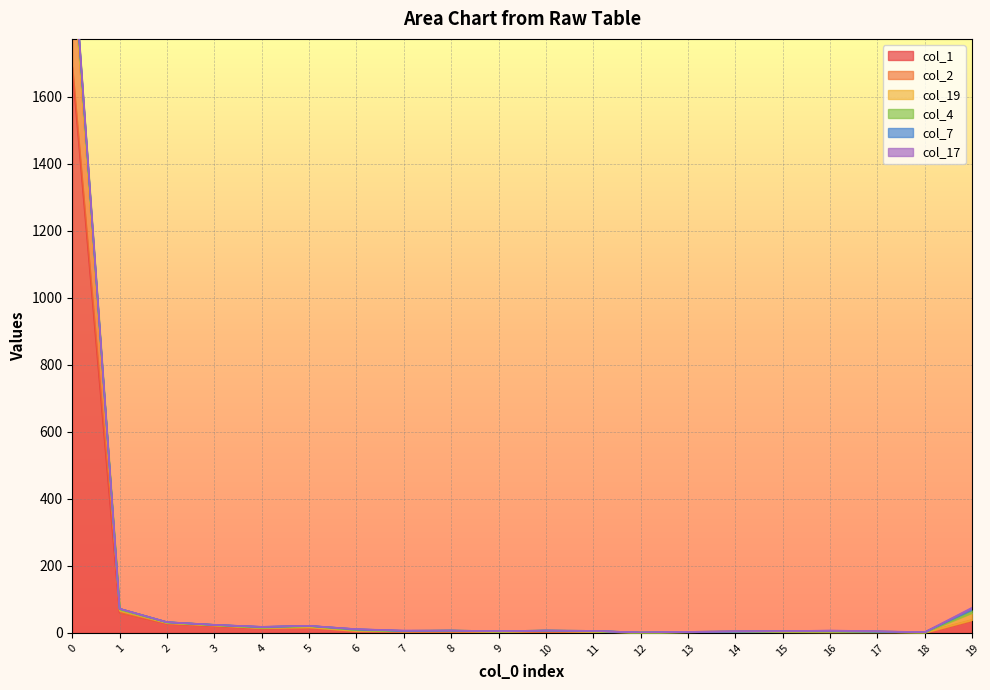

Is it true that col_1 equals 7 at 11?

False